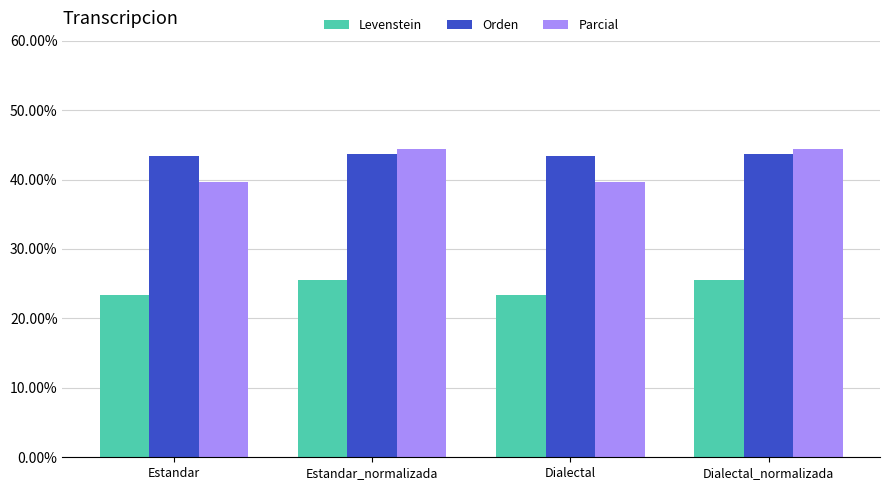

Count the number of categories in the chart.

4